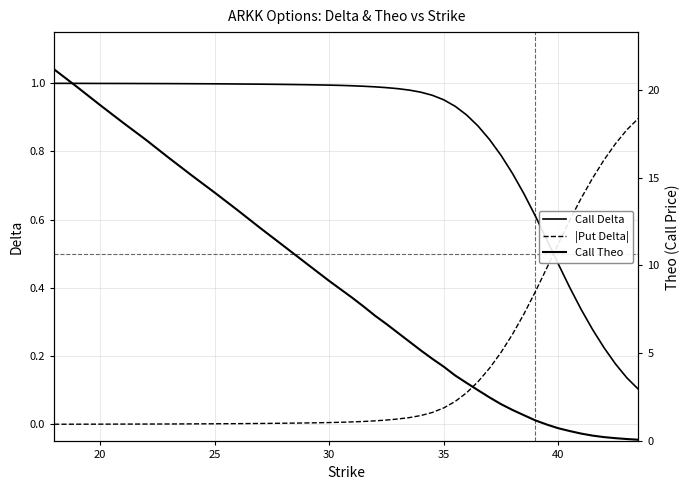

How many values in the Call Theo series exceed 5?

21